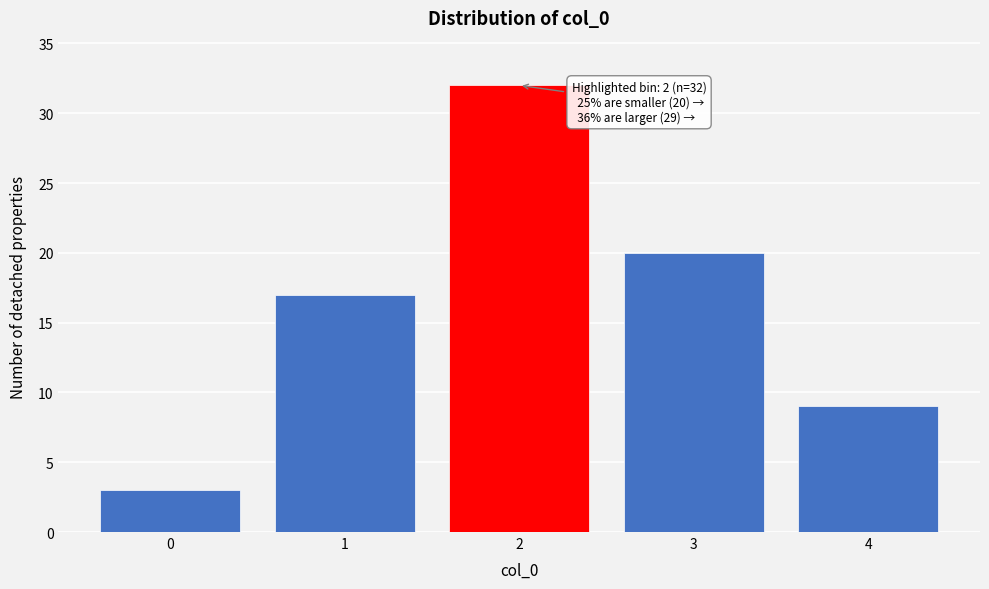

Reading left to right, list all the values displayed in this chart.

0=3	1=17	2=32	3=20	4=9